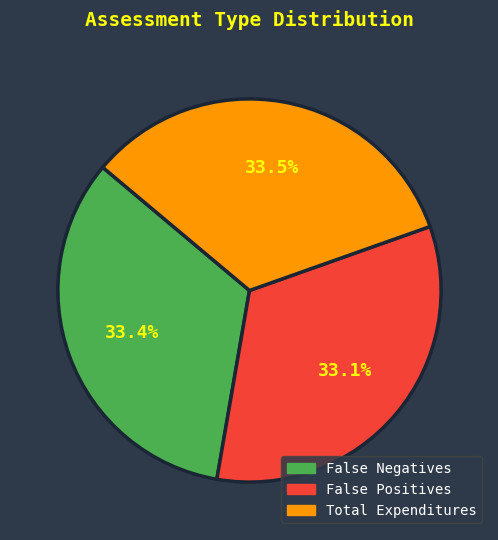

To the nearest percent, what is the difference between the Total Expenditures and False Negatives slice percentages?

0%